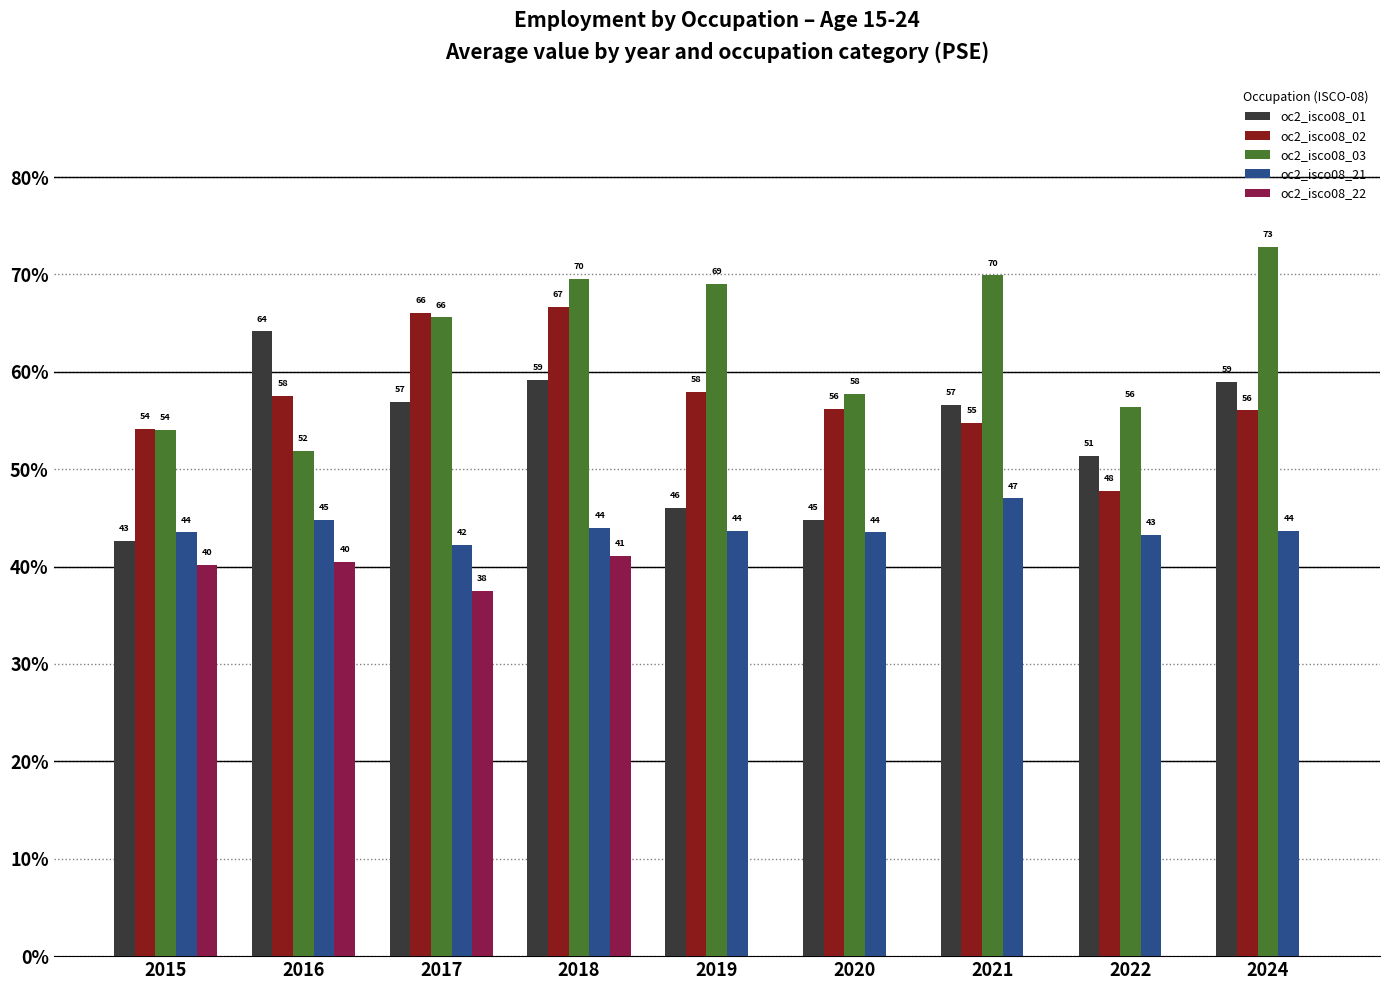

What is the sum of the oc2_isco08_03 values at 2020 and 2021?

127.6